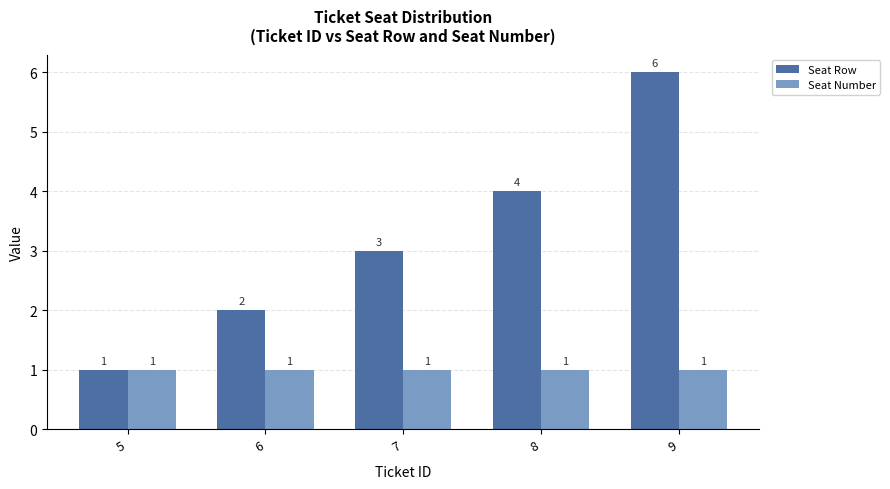

How many bars are there in each group?

2